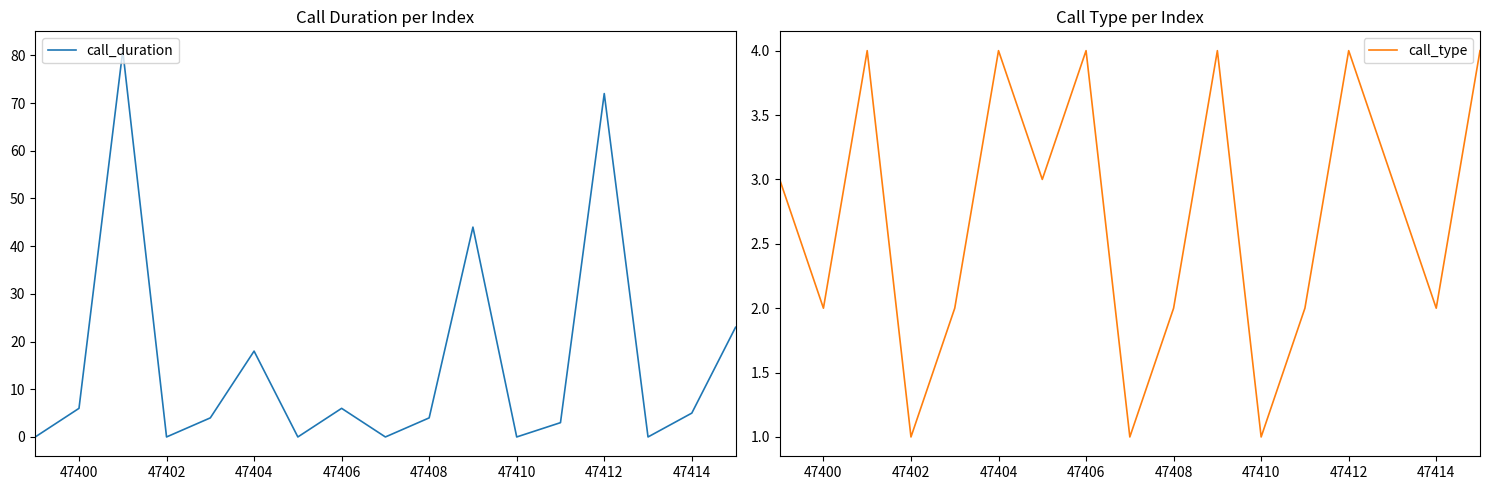

Which series has the largest range (max minus min)?

call_duration